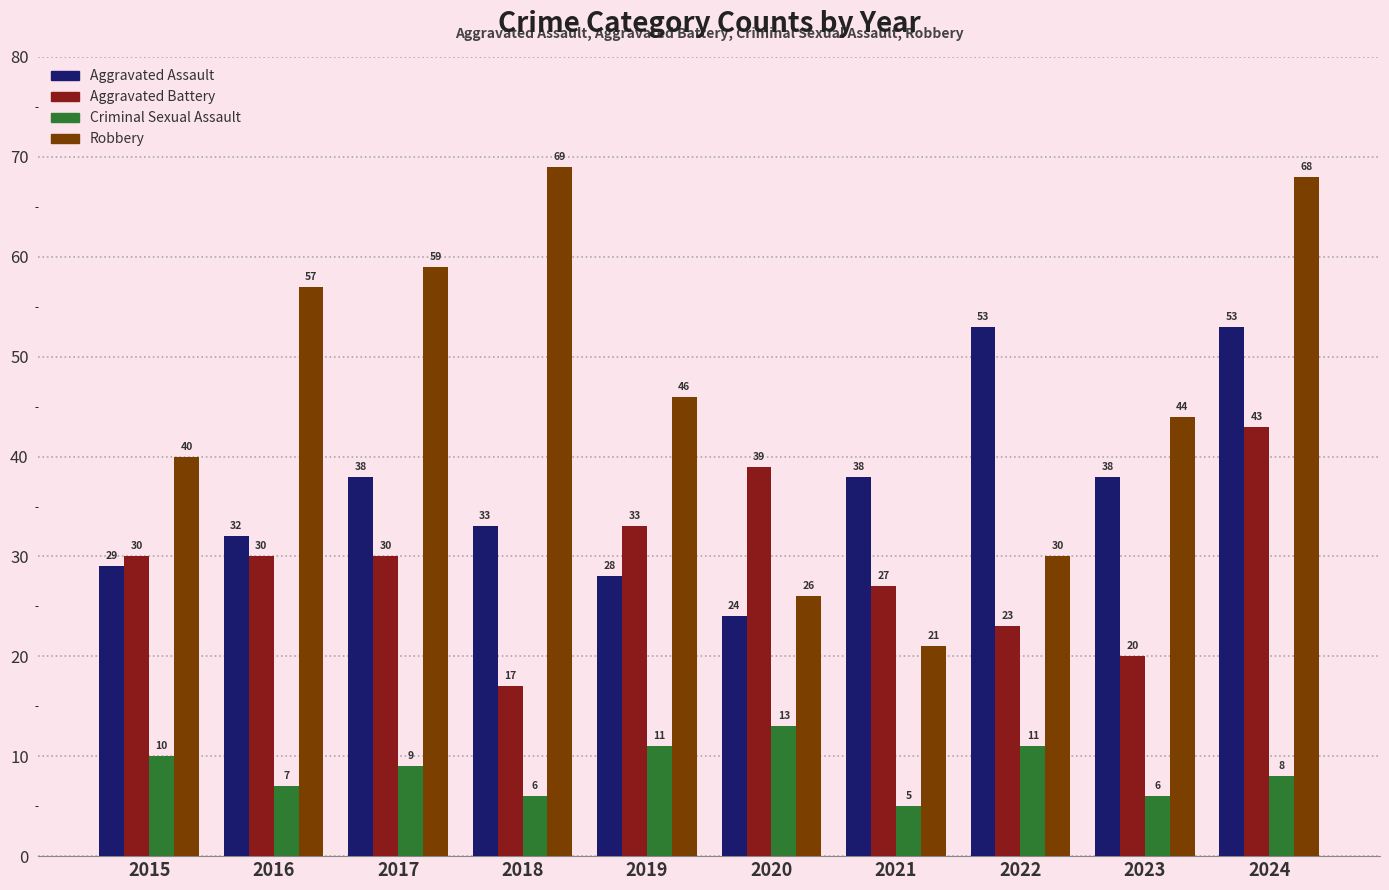

What is the maximum value shown in the chart?

69